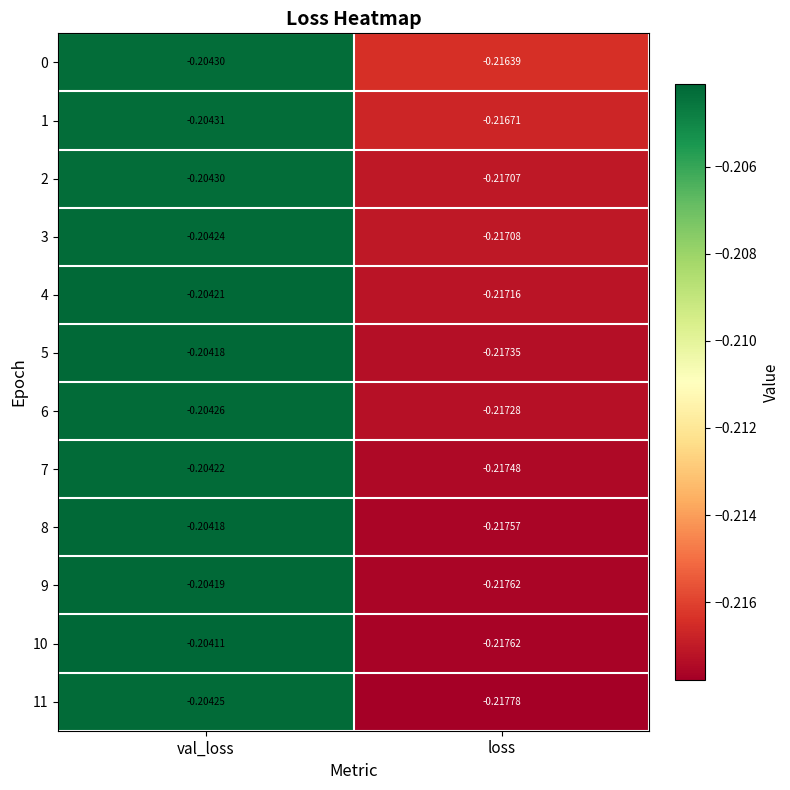

Where is 9 nearest to the value 0?

val_loss